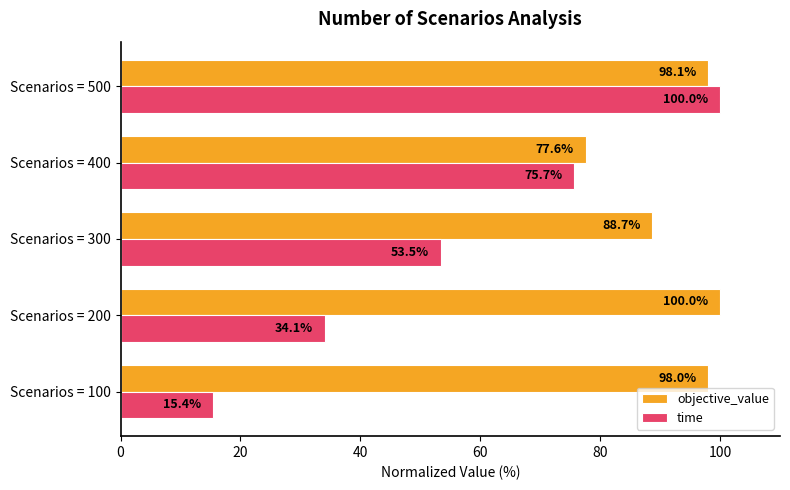

Is it true that objective_value equals 121.7 at Scenarios = 400?

False